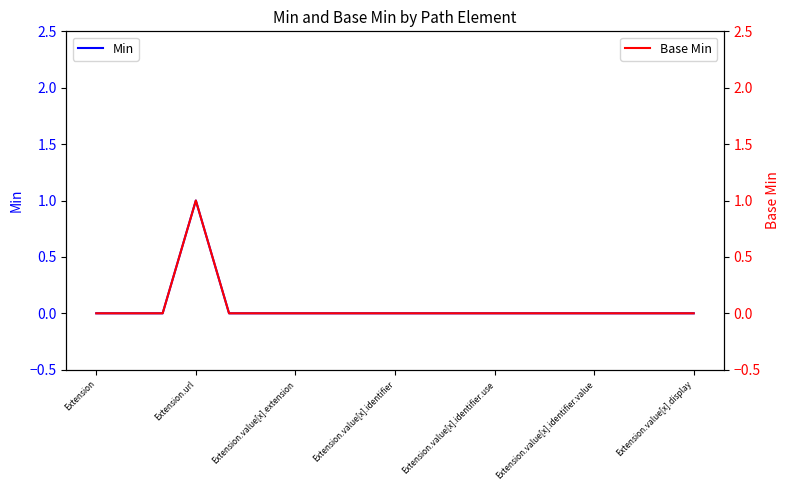

How many interior local peaks does the Base Min series have?

1